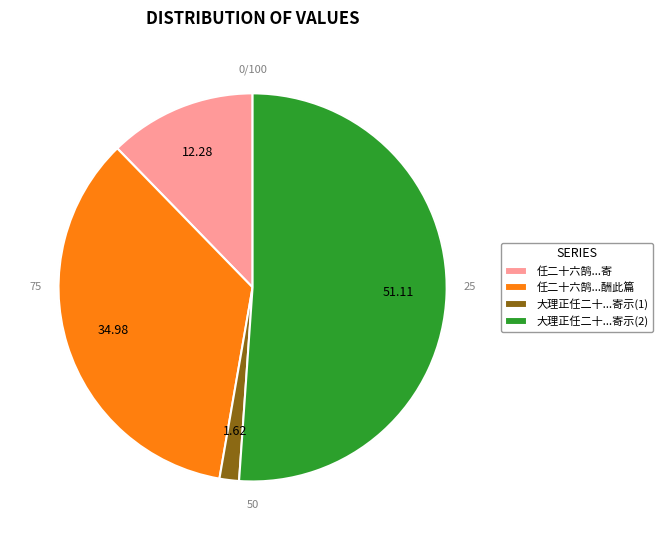

To the nearest percent, what is the difference between the 任二十六鹄其兄大文以事遣温州，近以《秋日感怀》诗见寄，酬此篇 and 任二十六鹄其兄大文以事遣温州，近以《秋日感怀》诗见寄 slice percentages?

23%